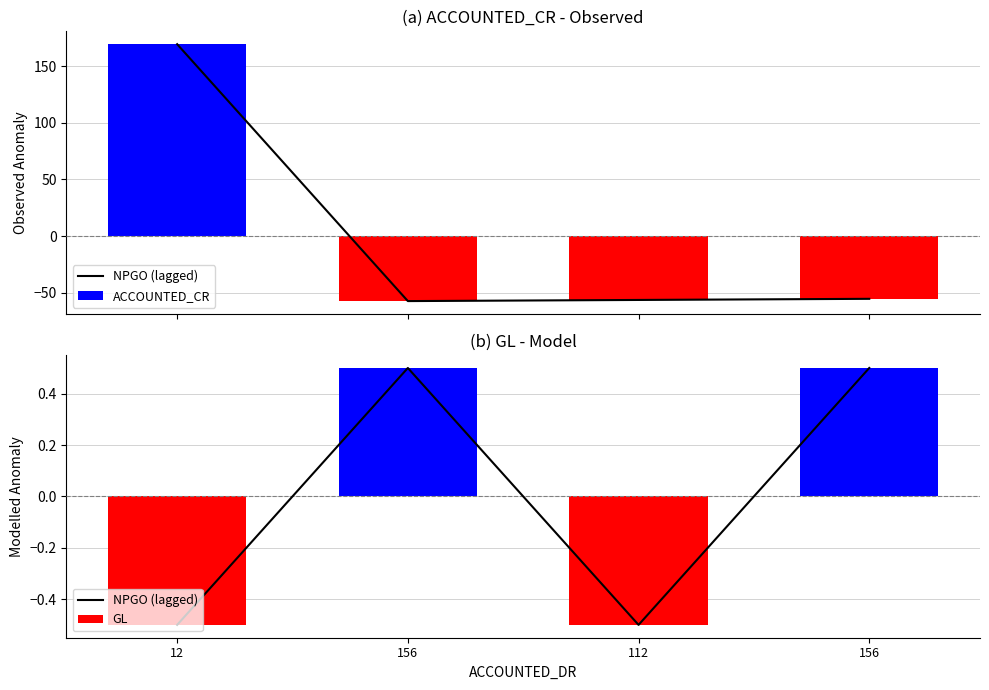

Between 12 and 112, which series saw the biggest shift?

ACCOUNTED_CR